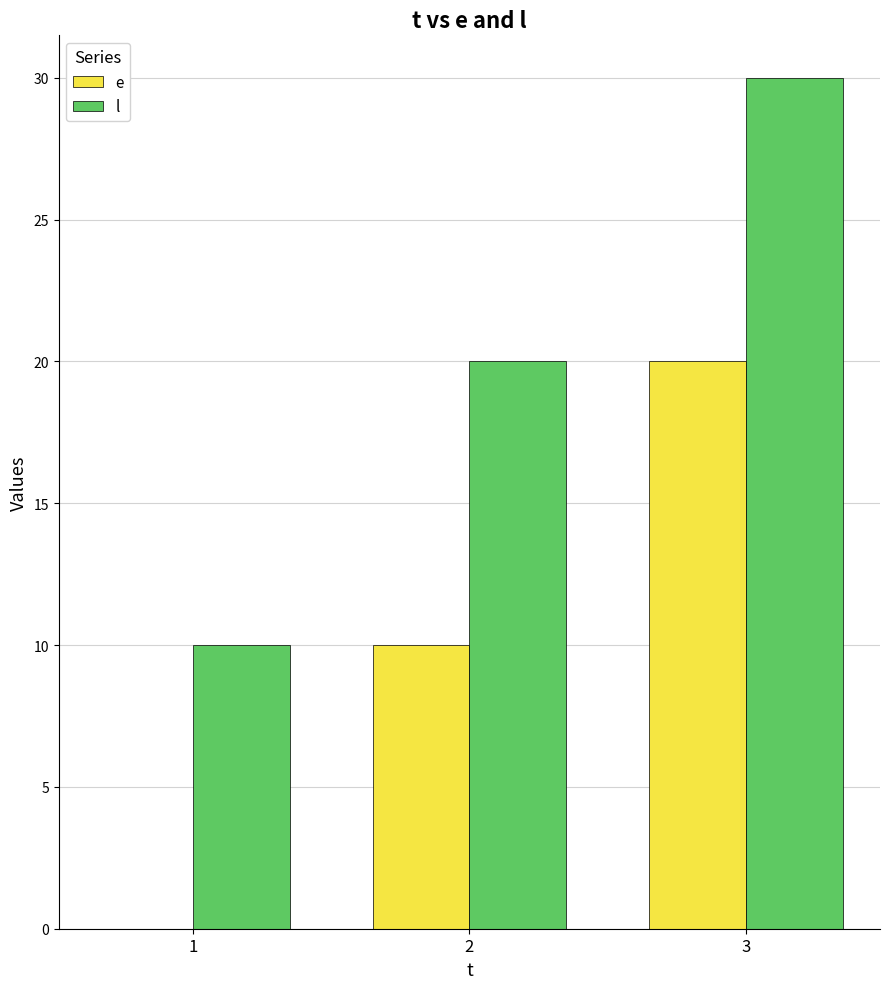

Read the l value at 1.

10